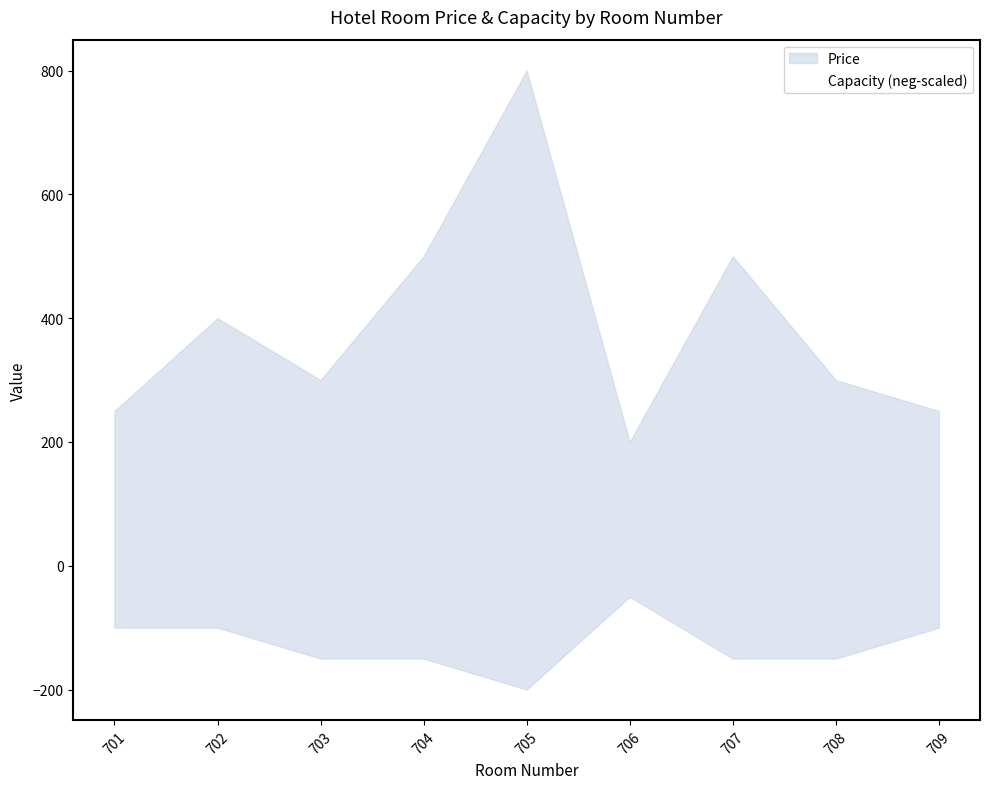

Is the value of Price at 705 greater than the value of Capacity at 706?

Yes